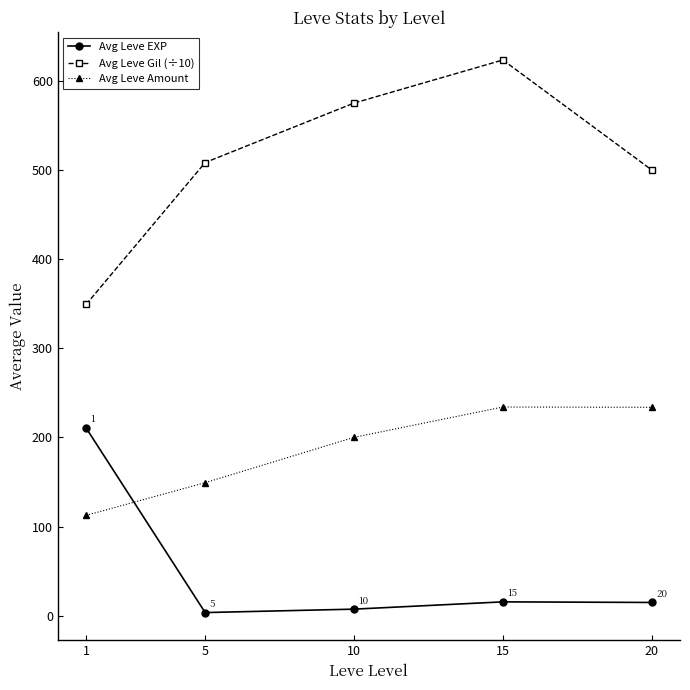

How many categories are shown in the chart?

5